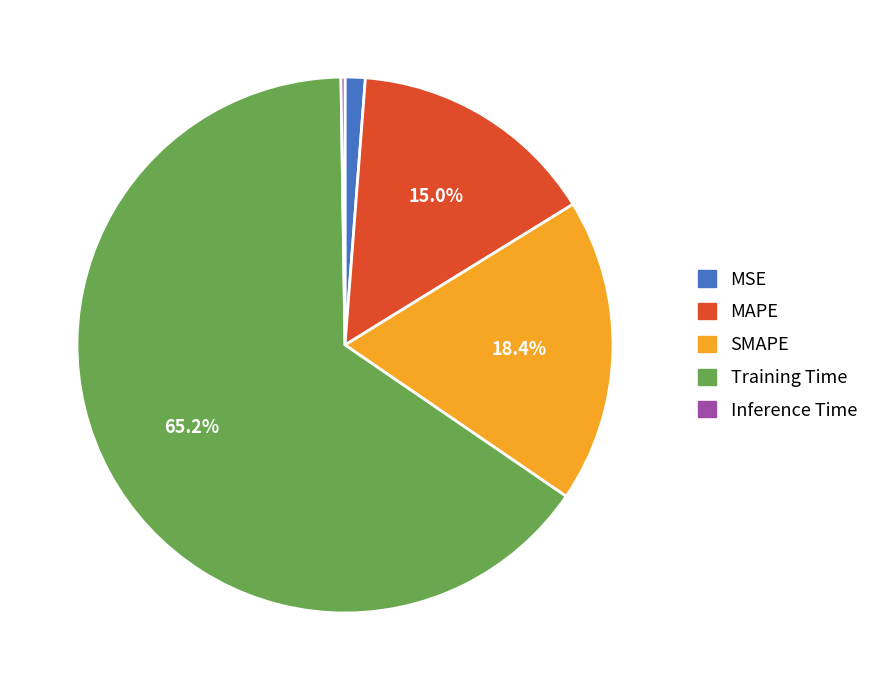

What is the largest slice in the pie chart?

Training Time